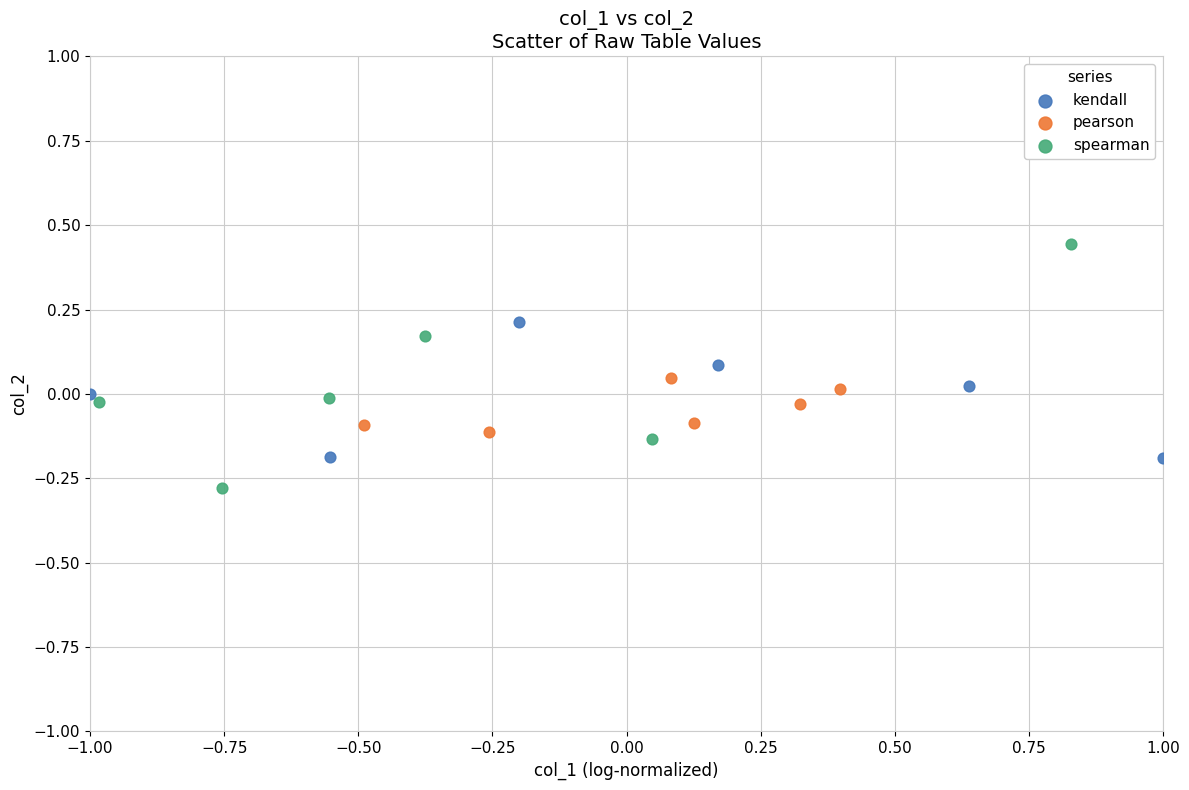

What are all the series names shown in the legend?

kendall, pearson, spearman